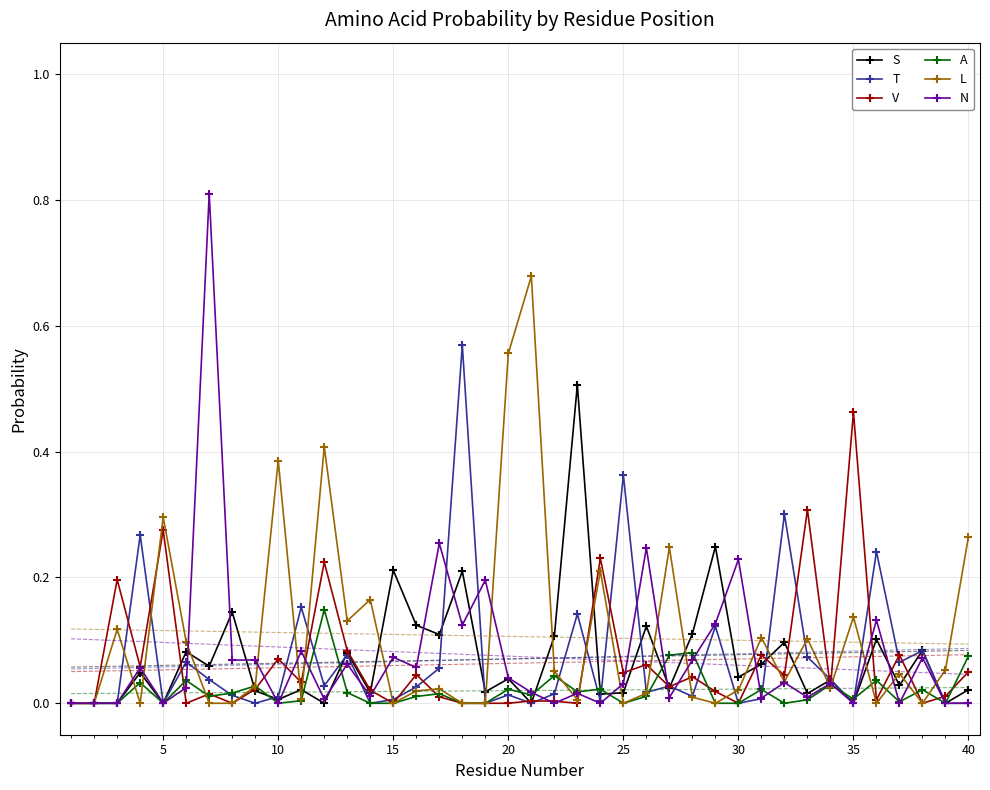

Does the chart have visible grid lines?

Yes